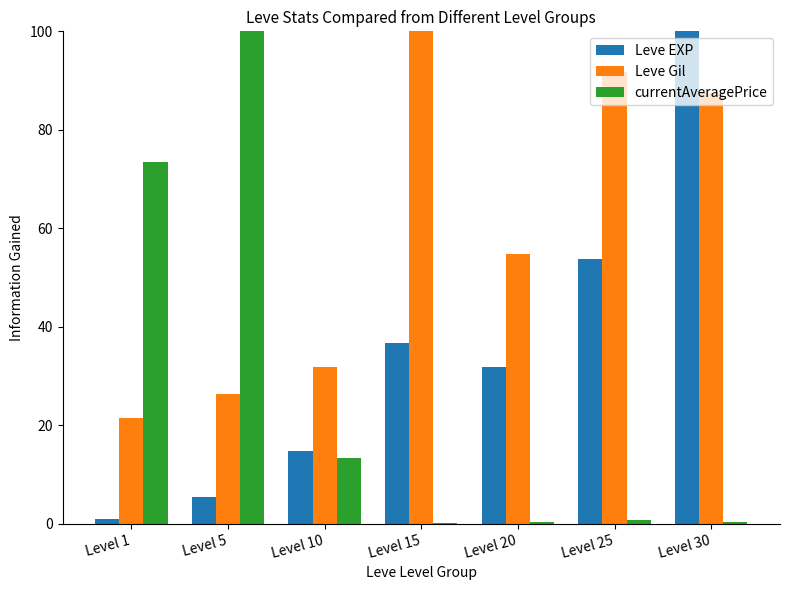

What is the spread (max minus min) of values at Level 15?

99.9